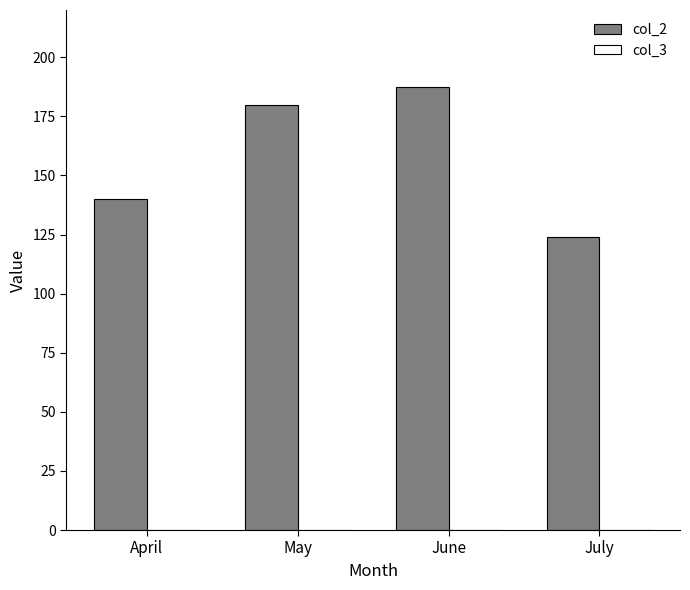

The value at April is 140.0. True or false?

True